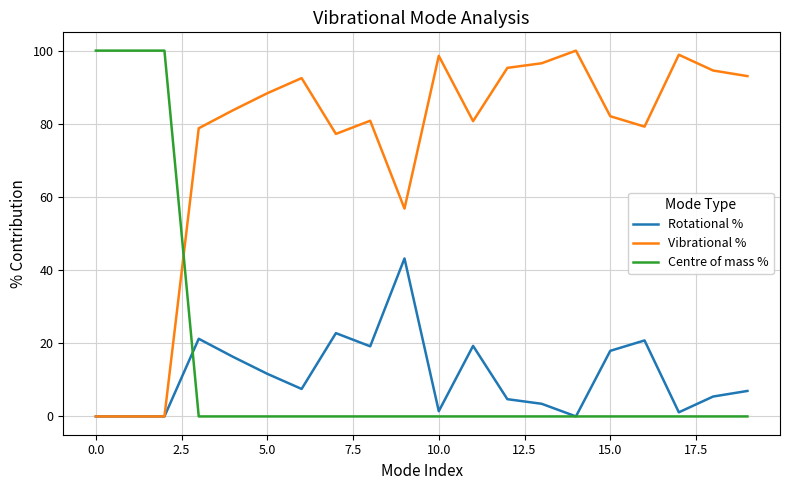

What is the highest value of the Vibrational % series?

100.0